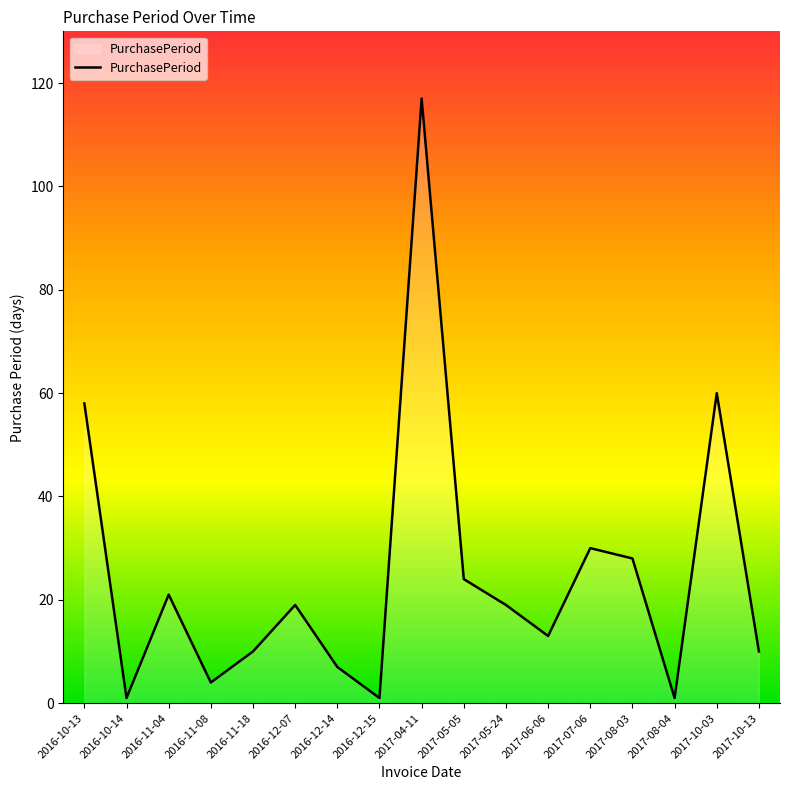

Which category has the highest value across all series?

2017-04-11